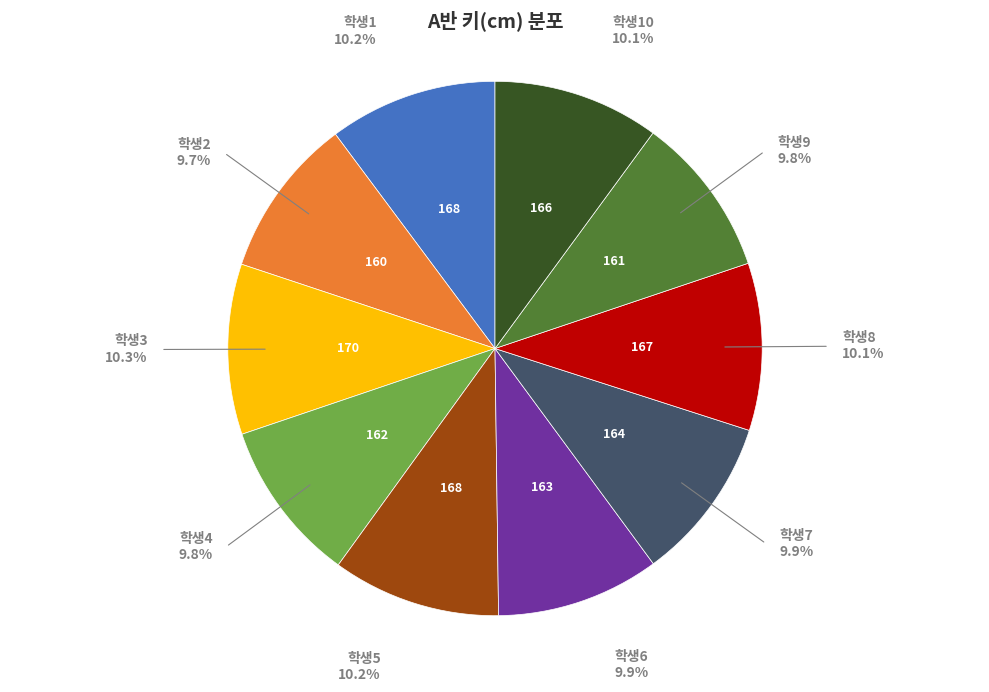

How many slices are in this pie chart?

10